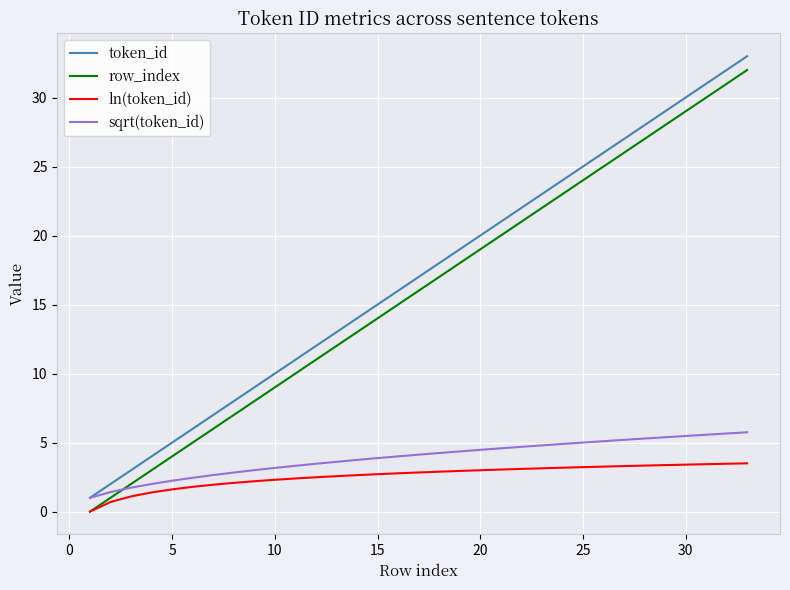

How many categories are shown in the chart?

33